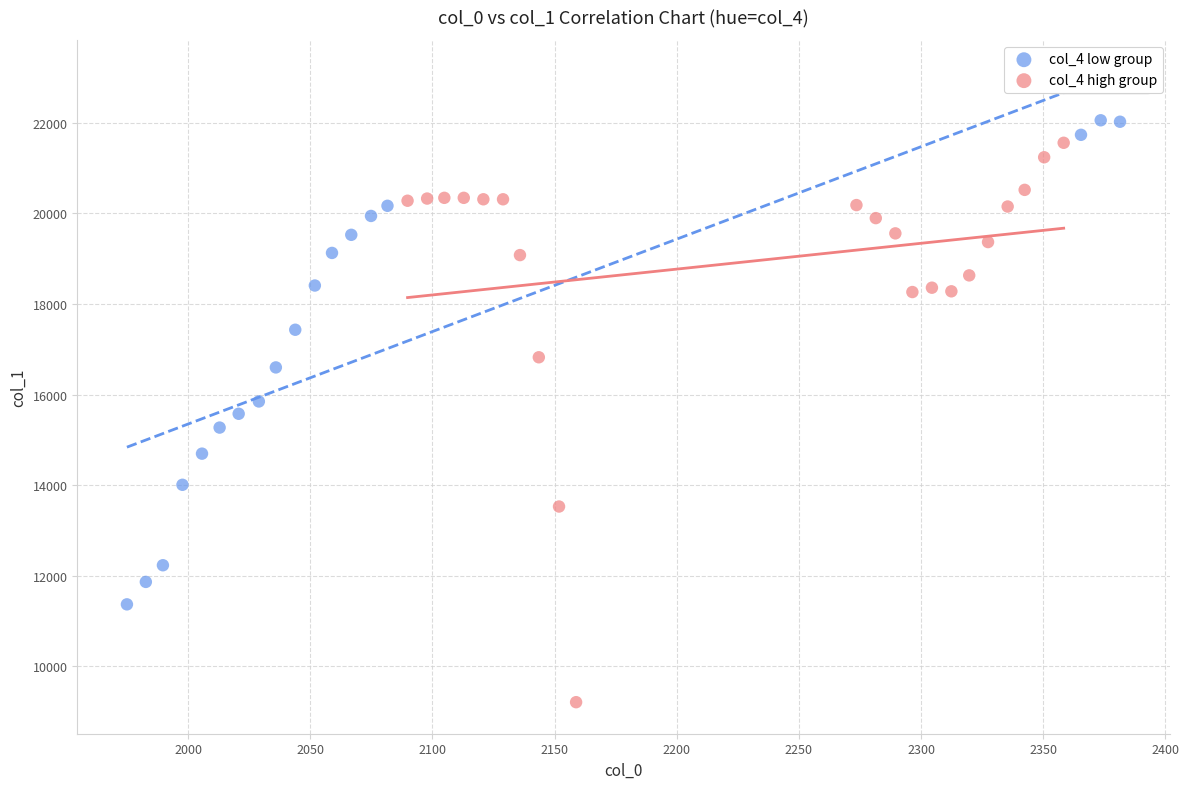

Which series has the largest Y range (max minus min)?

col_4 high group